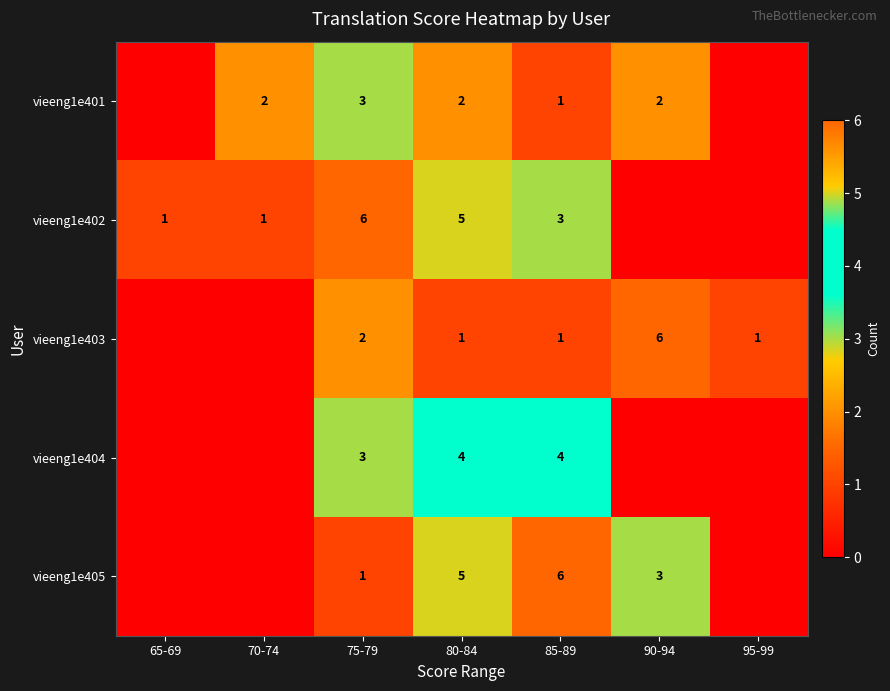

The value of vieeng1e402 at 70-74 is 1. True or false?

True